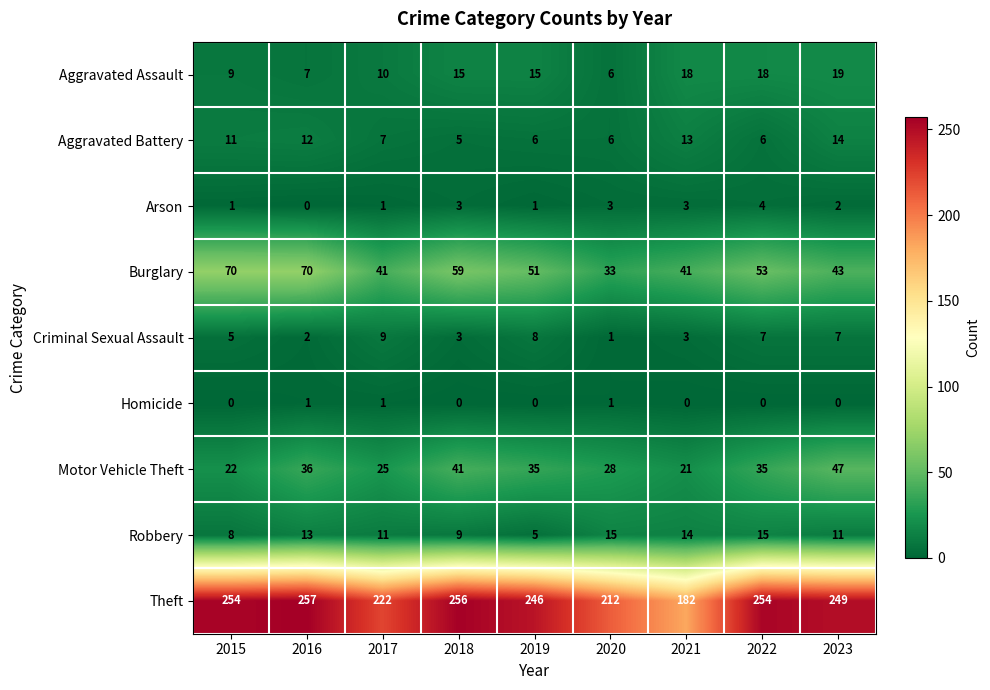

What is the difference between the maximum and minimum values in the Aggravated Battery series?

9